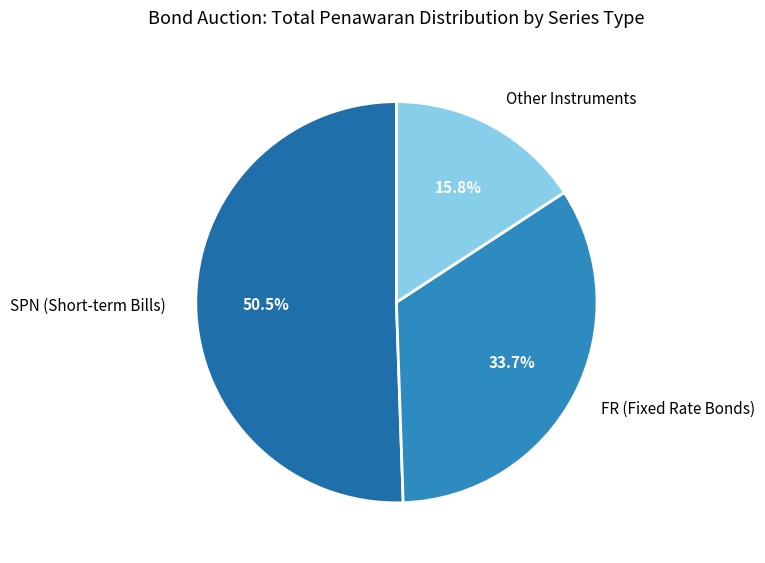

Combined, do Other Instruments and SPN (Short-term Bills) account for over 50%?

Yes